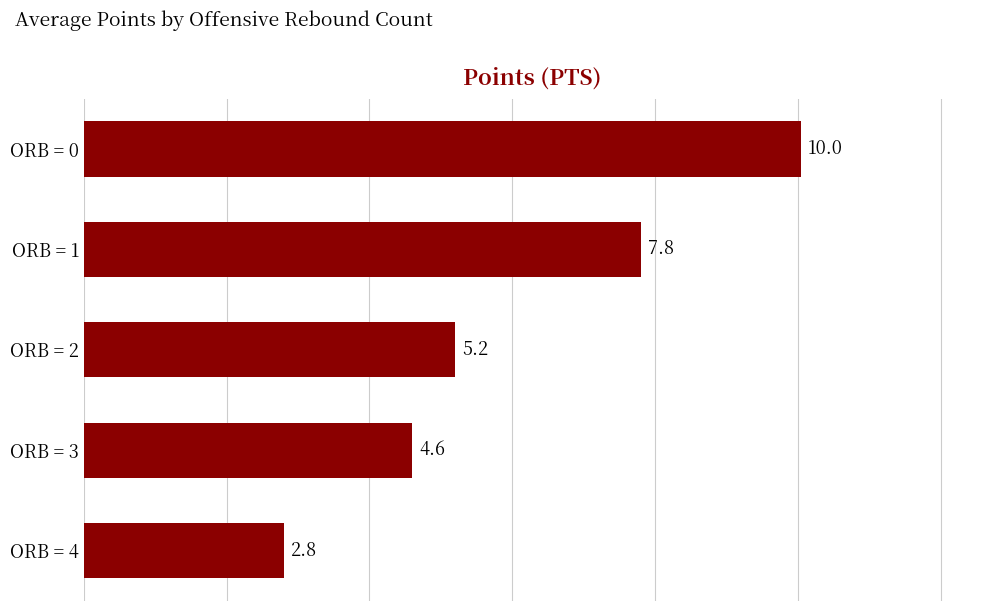

True or false: the data shows 4.1 at ORB = 0.

False